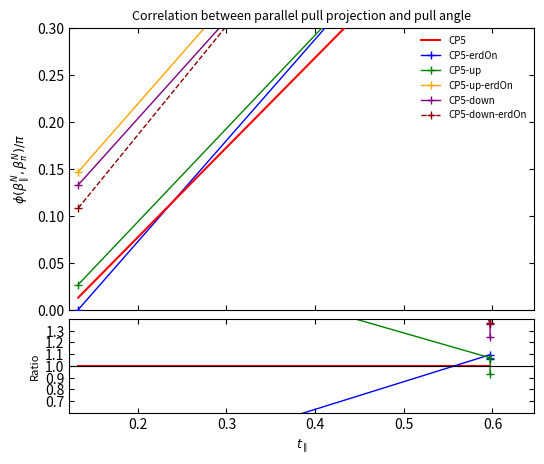

The CP5-up series shows 1.9 at 0.2. True or false?

False